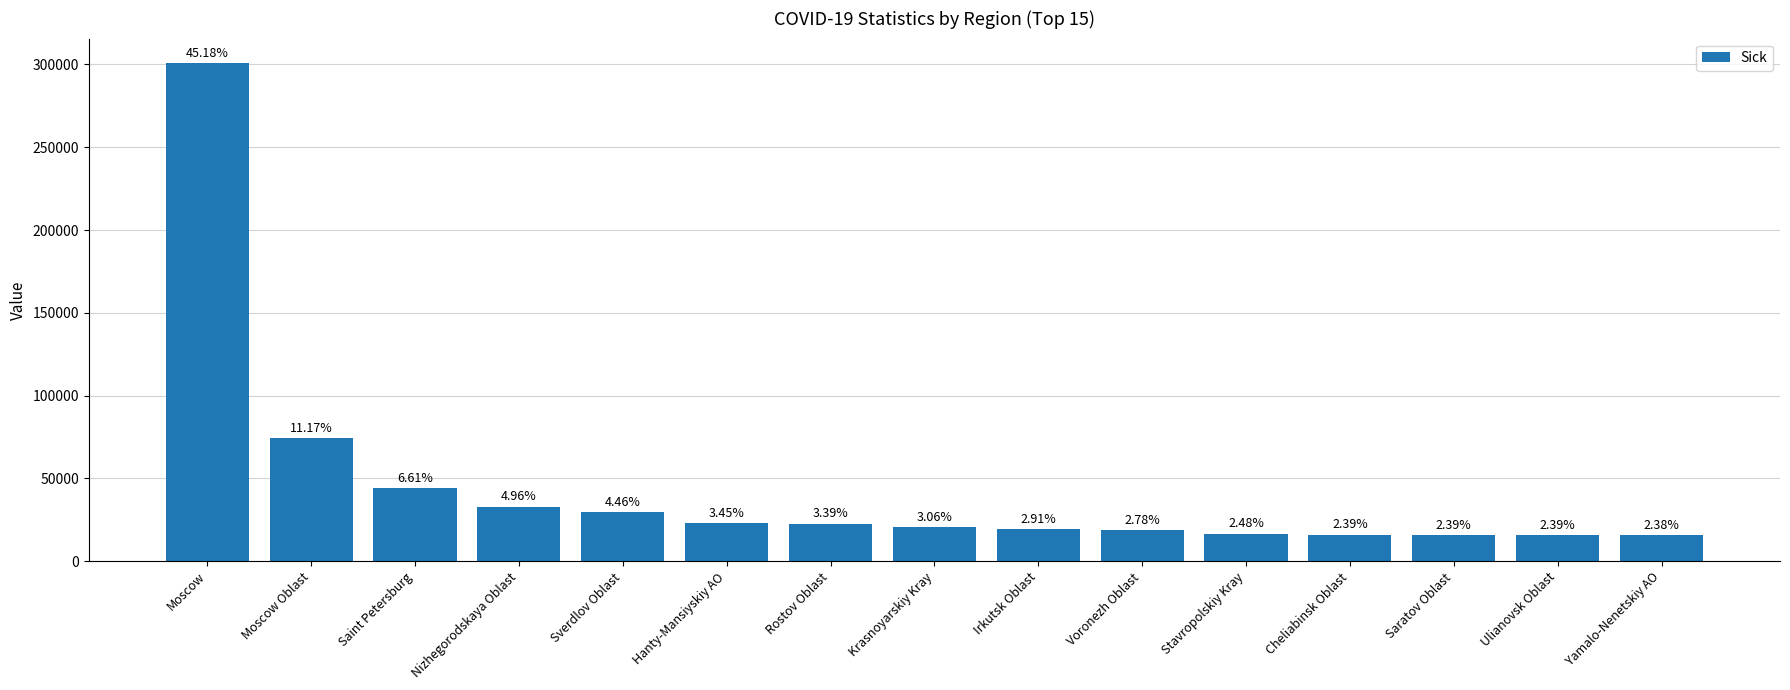

Are the bars horizontal?

No